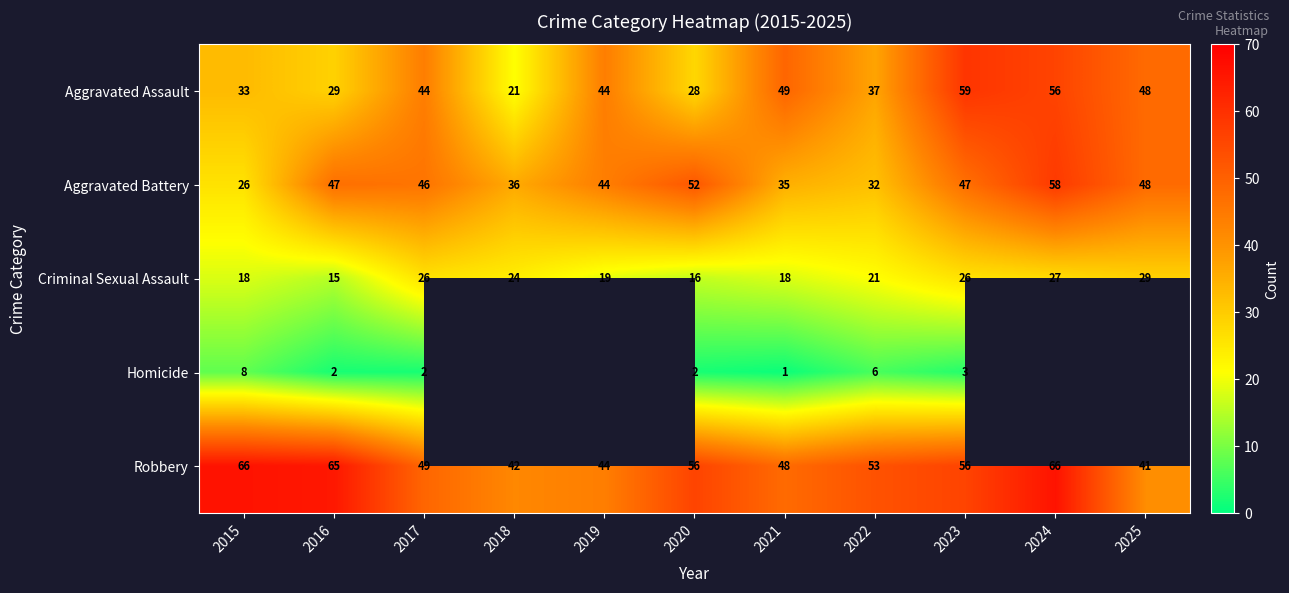

How many data points in Homicide are above 2?

3